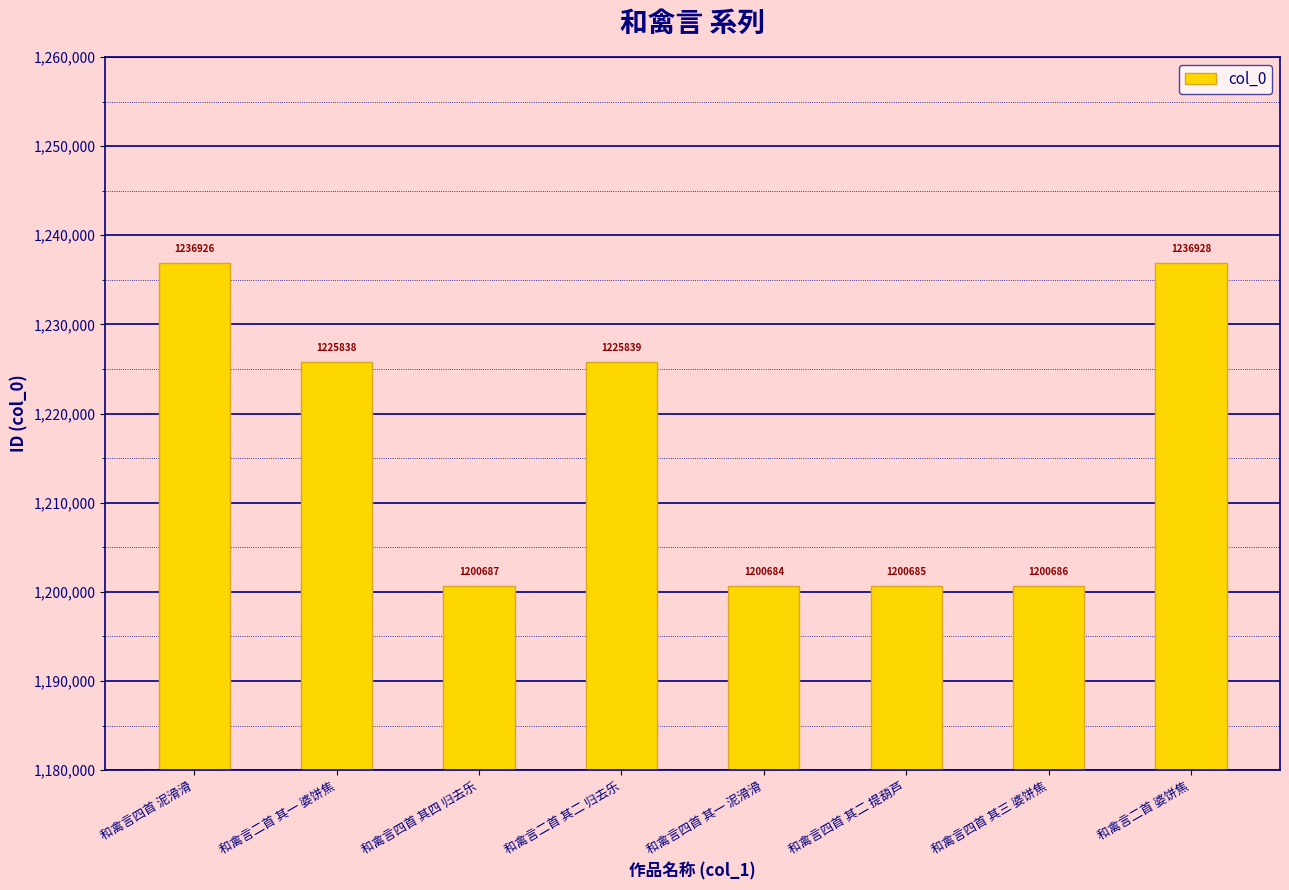

The chart shows a value of 1840761 at 和禽言四首 泥滑滑. True or false?

False